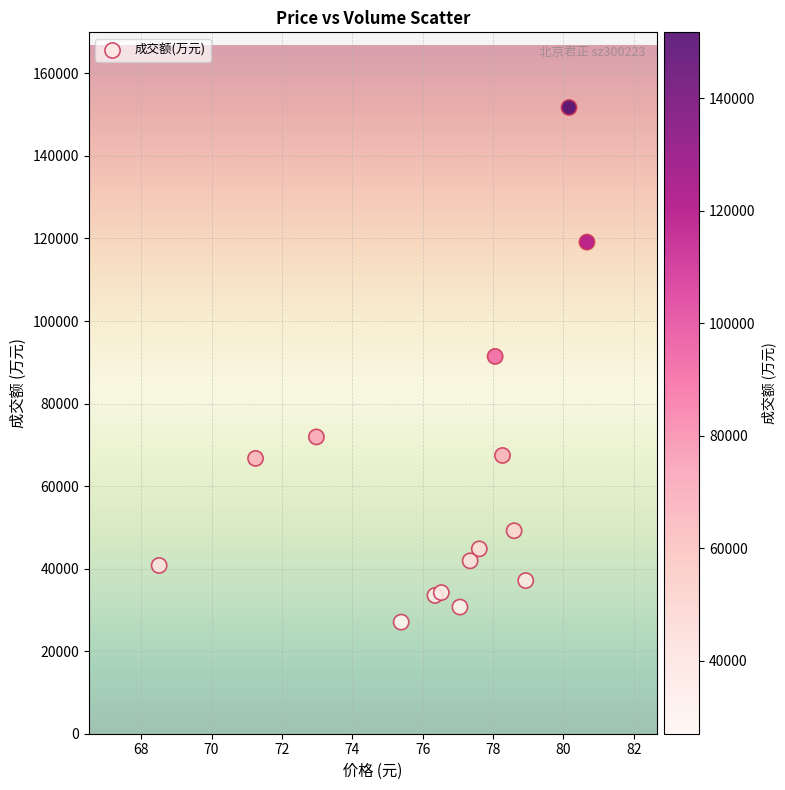

What is the range of Y values (max minus min)?

124700